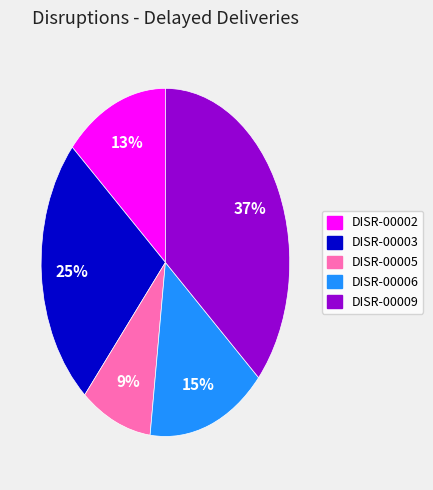

Approximately how many times larger is the value at DISR-00006 compared to DISR-00009?

0.4